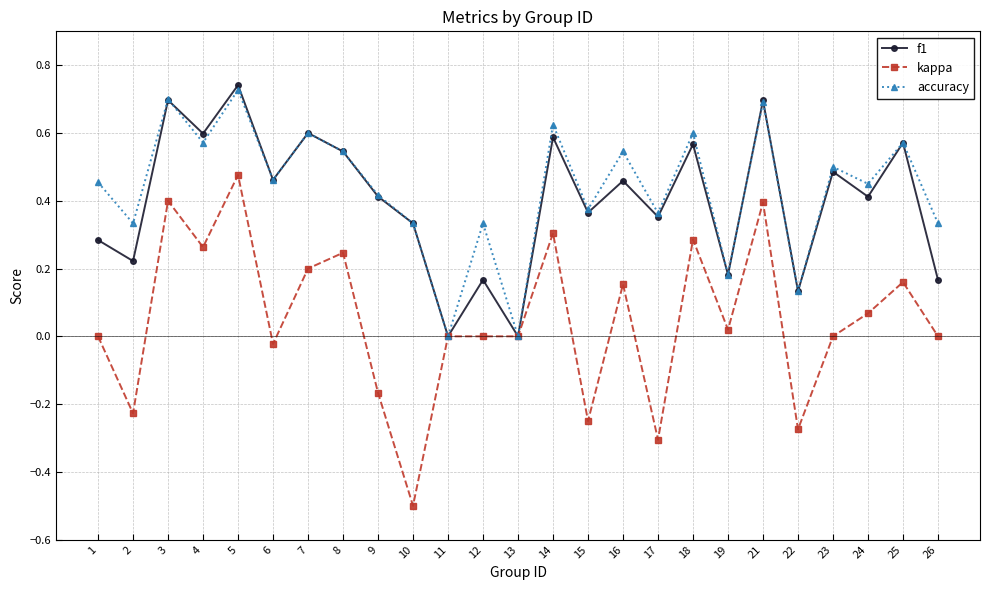

Is it true that f1 equals 0.2 at 26?

True